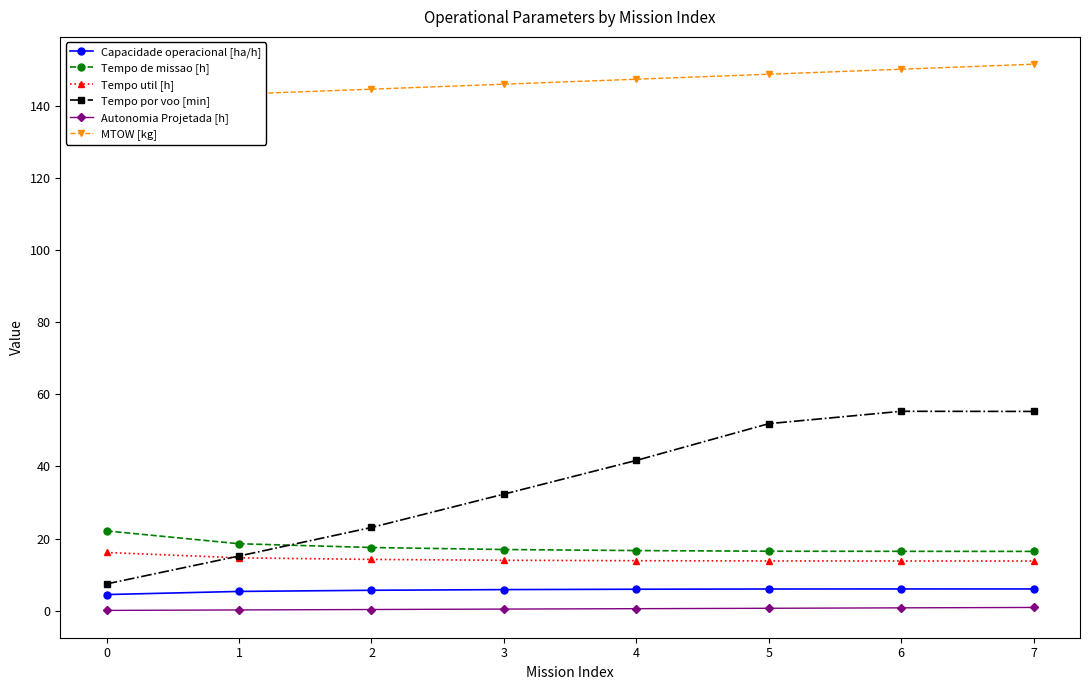

Read the Tempo por voo [min] value at 0.

7.5